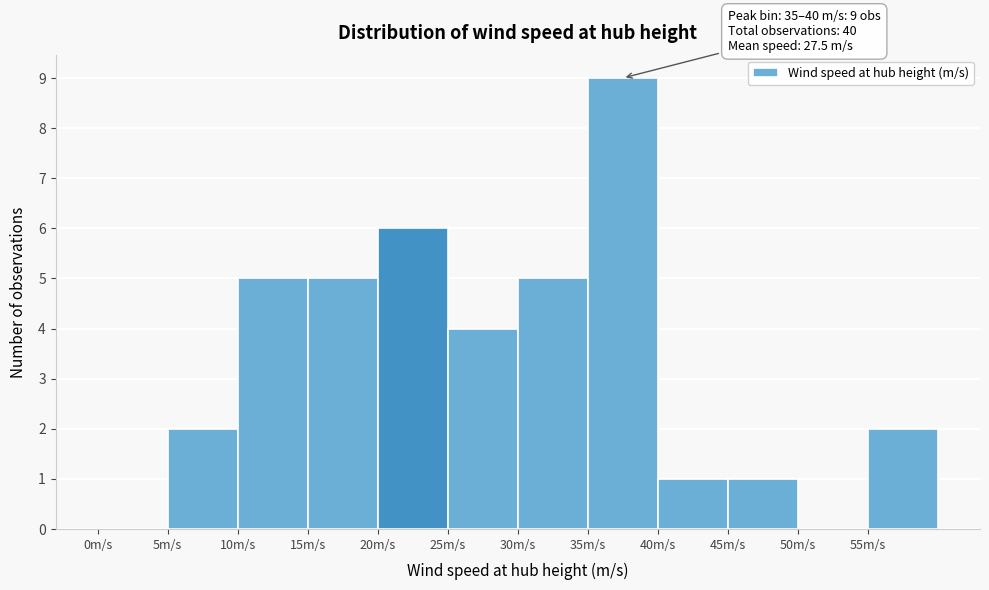

Which range on the x-axis has the tallest bar?

35 to 40